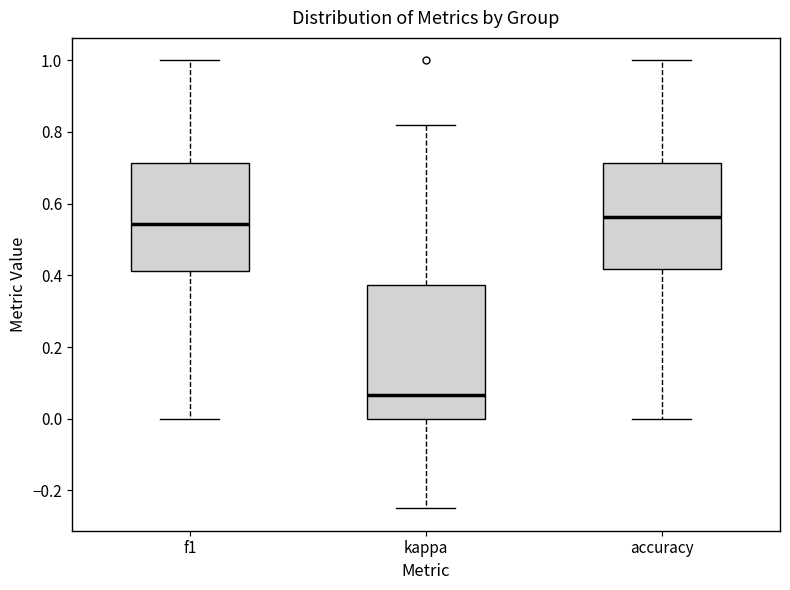

Reading left to right, read every box against the y-axis: the position of its median line, the range the box covers, and the ends of its whiskers. The values are not printed on the chart, so give them approximately, as read against the axis.

f1: median 0.54, box 0.42 to 0.72, whiskers 0.00 to 1.00
kappa: median 0.06, box 0.00 to 0.38, whiskers -0.24 to 0.82
accuracy: median 0.56, box 0.42 to 0.72, whiskers 0.00 to 1.00